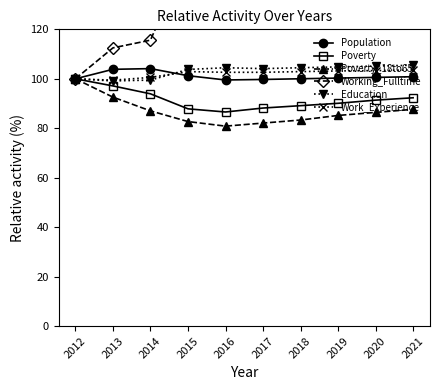

How many interior local peaks does the Education series have?

1